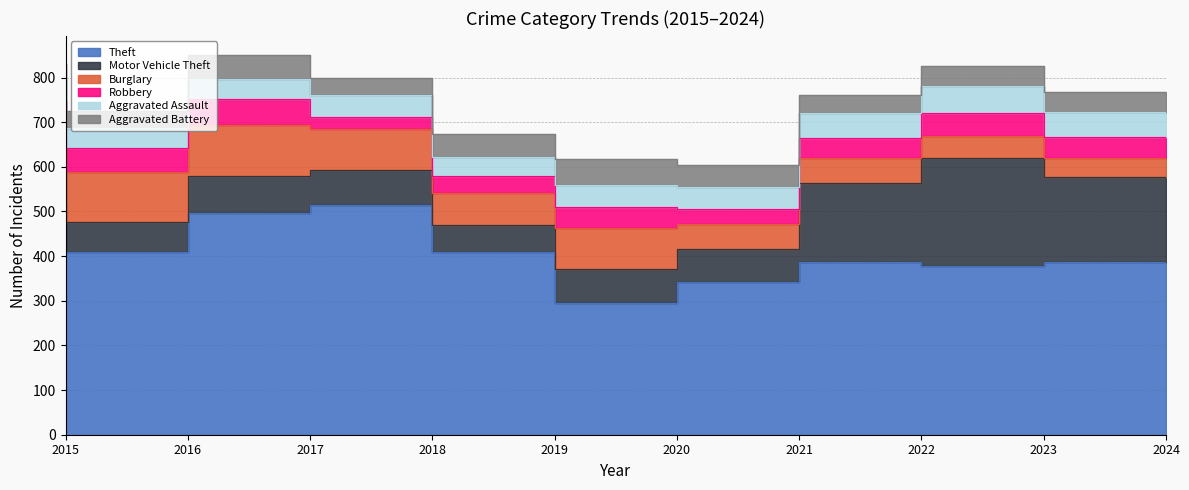

How many lines are shown in the chart?

6